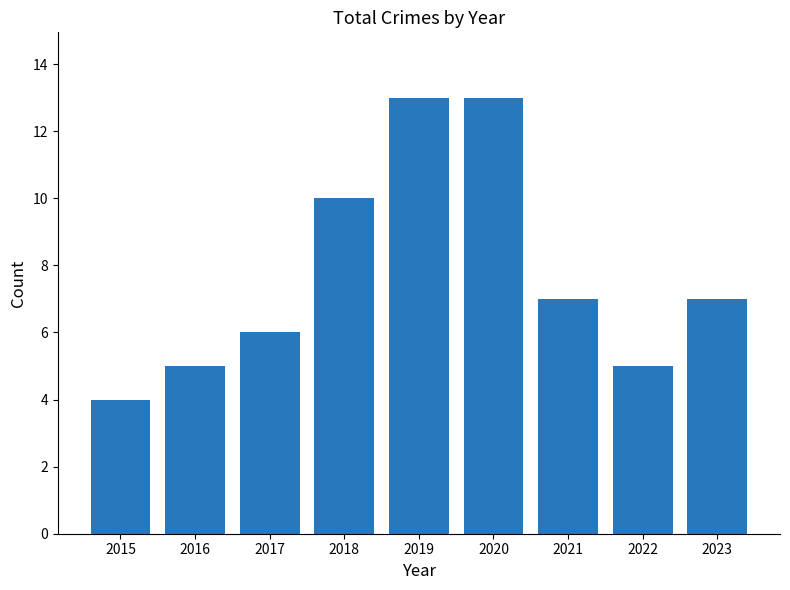

Reading right to left, what are all the values shown in this chart?

7	5	7	13	13	10	6	5	4